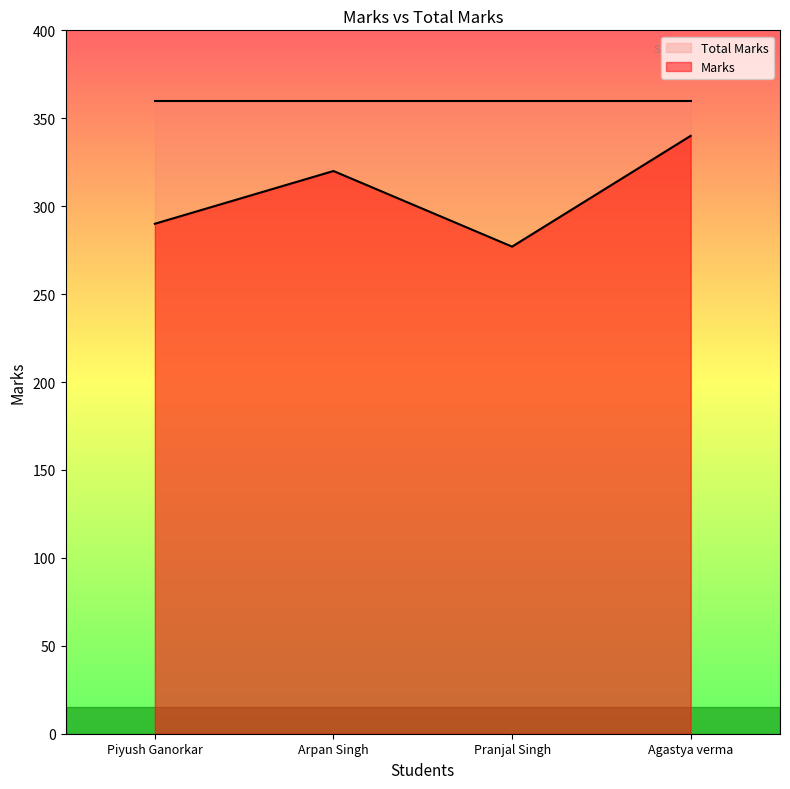

List the labels in order of value, smallest first.

Pranjal Singh, Piyush Ganorkar, Arpan Singh, Agastya verma